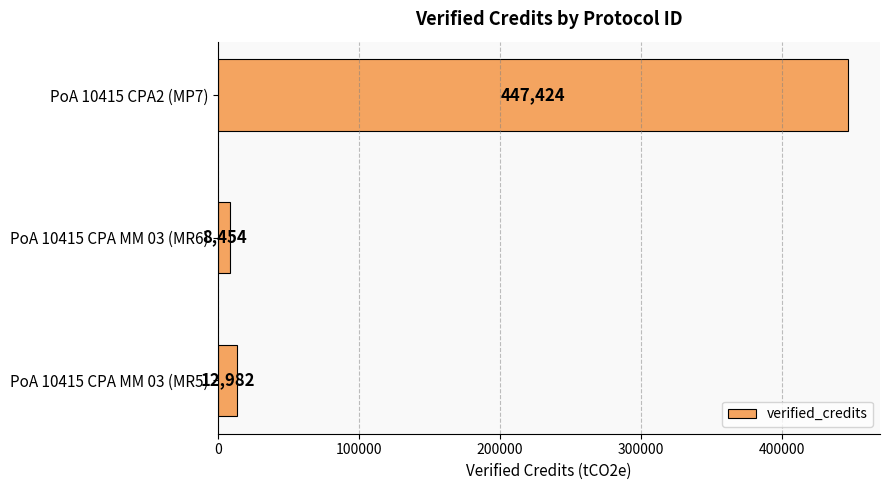

Reading bottom to top, extract all data points from this chart.

PoA 10415 CPA MM 03 (MR5)=12982	PoA 10415 CPA MM 03 (MR6)=8454	PoA 10415 CPA2 (MP7)=447424